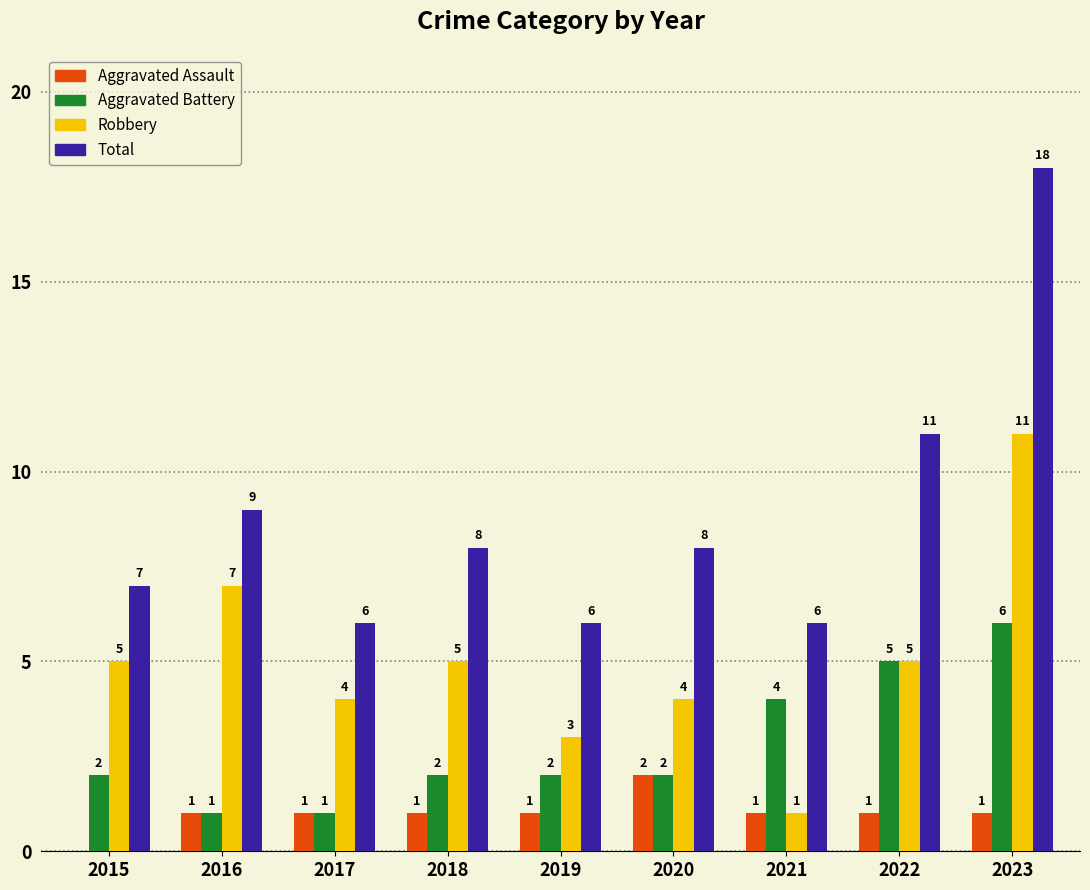

How many categories are shown in the chart?

9